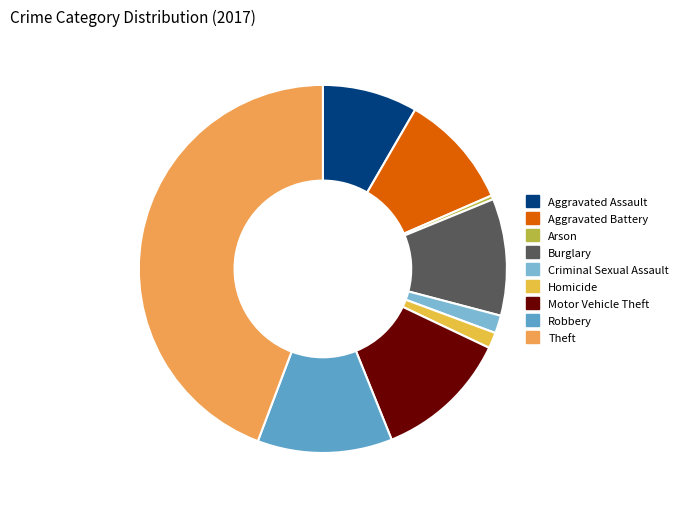

Count the number of slices in the pie.

9